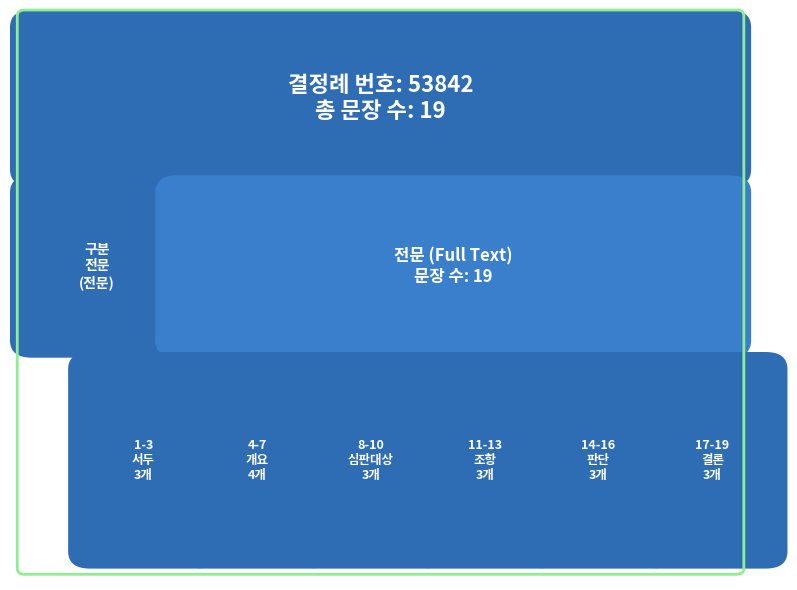

Between 14 and 10, which is larger?

14